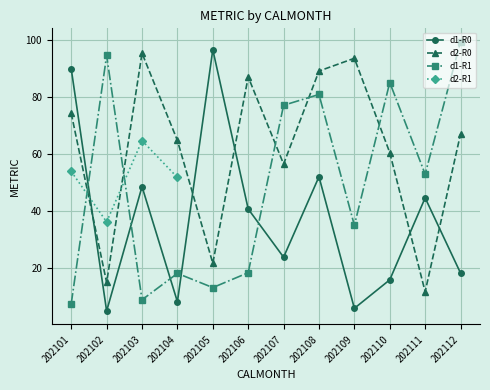

What is the value of the d1-R1 point at the 11th from the left?

53.0